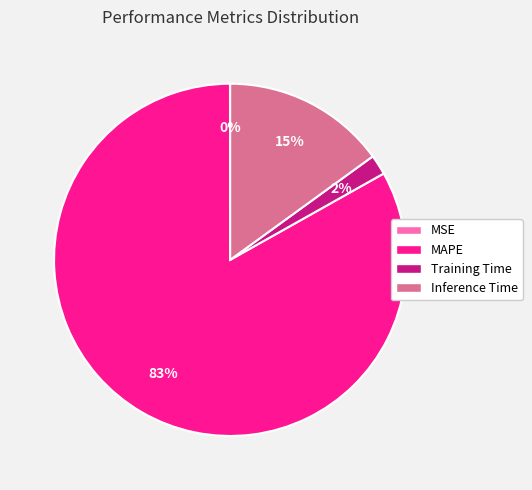

To the nearest percent, what is the combined percentage of MAPE and Training Time?

85%